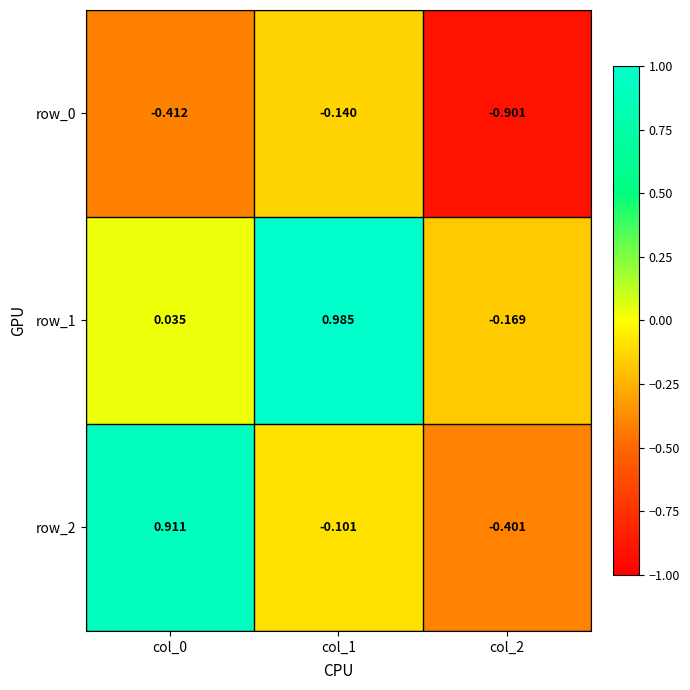

Which category has the lowest value in the row_2 series?

col_2